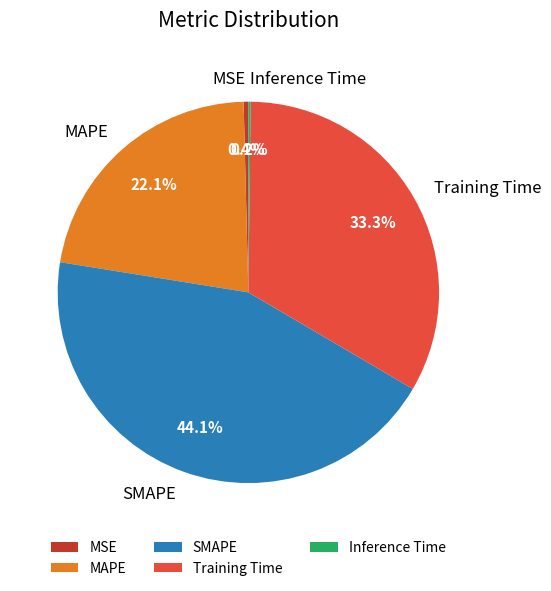

Is SMAPE the majority of the pie?

No